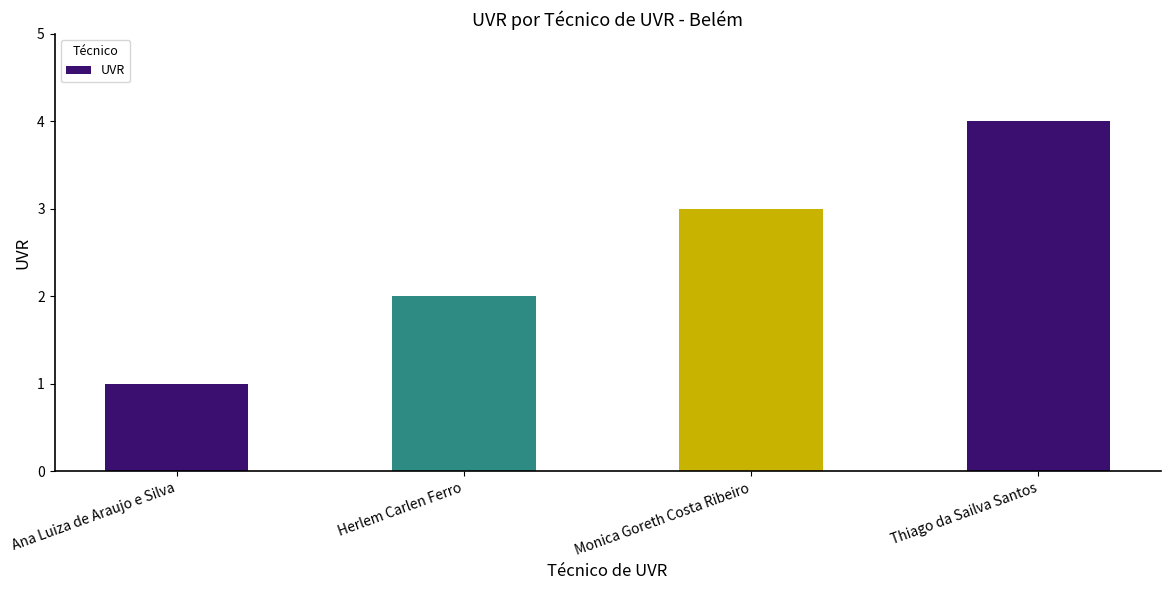

What is the greatest value displayed?

4